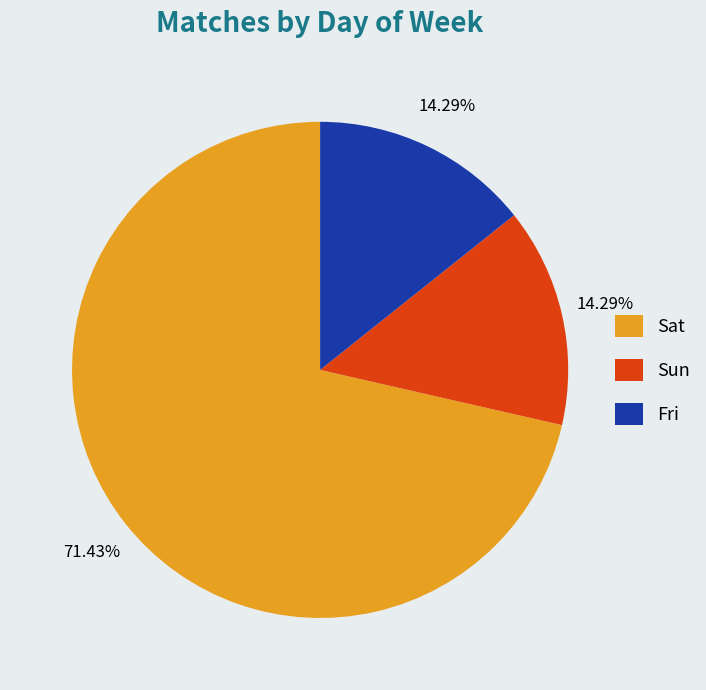

To the nearest percent, what is the combined percentage of Sat and Sun?

86%